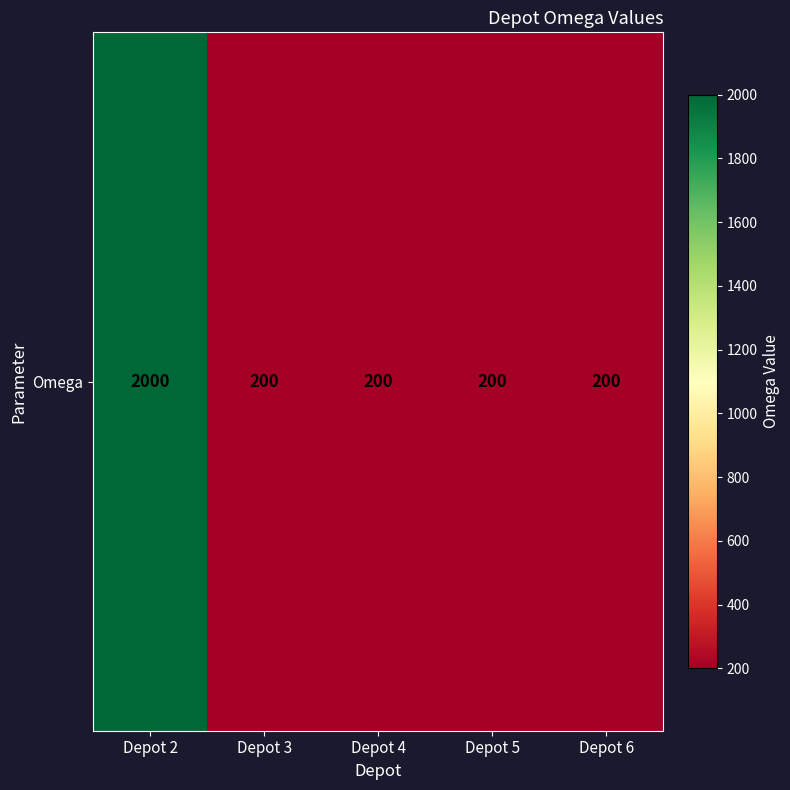

Is it true that the value at Depot 5 is 91?

False